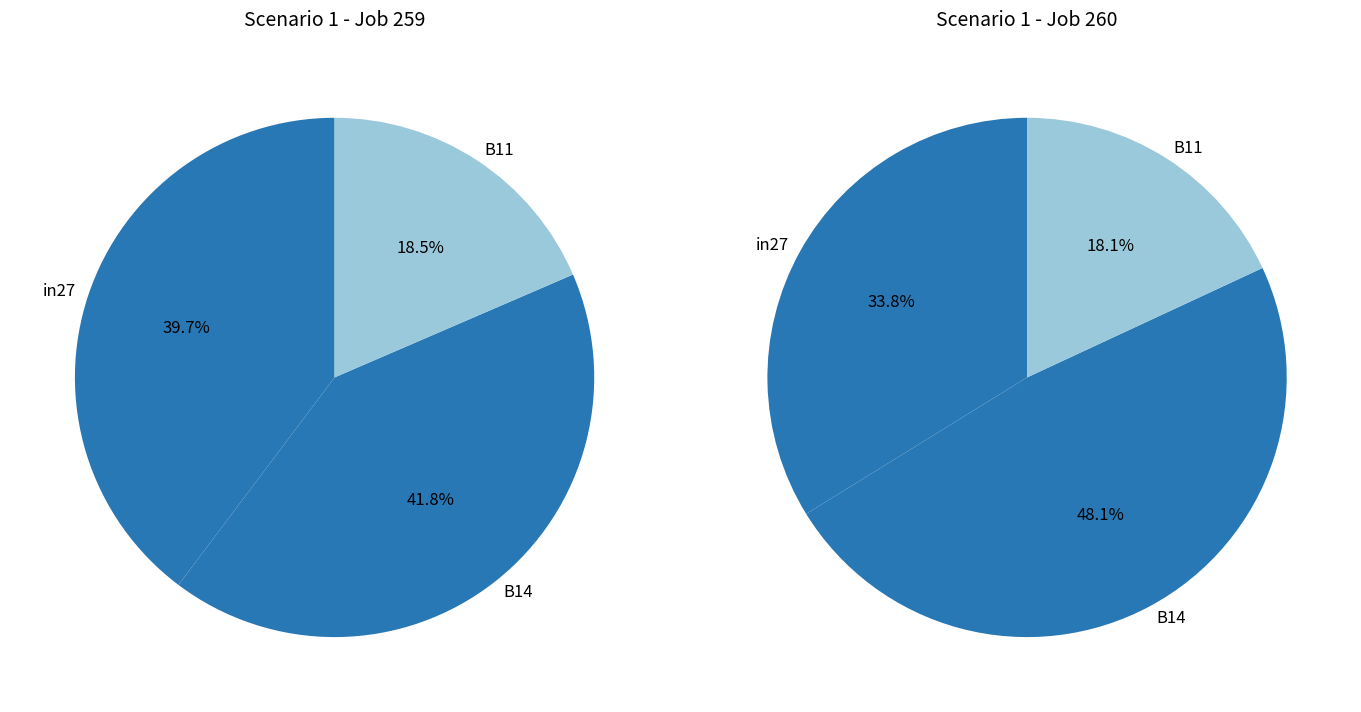

How many slices are in this pie chart?

3